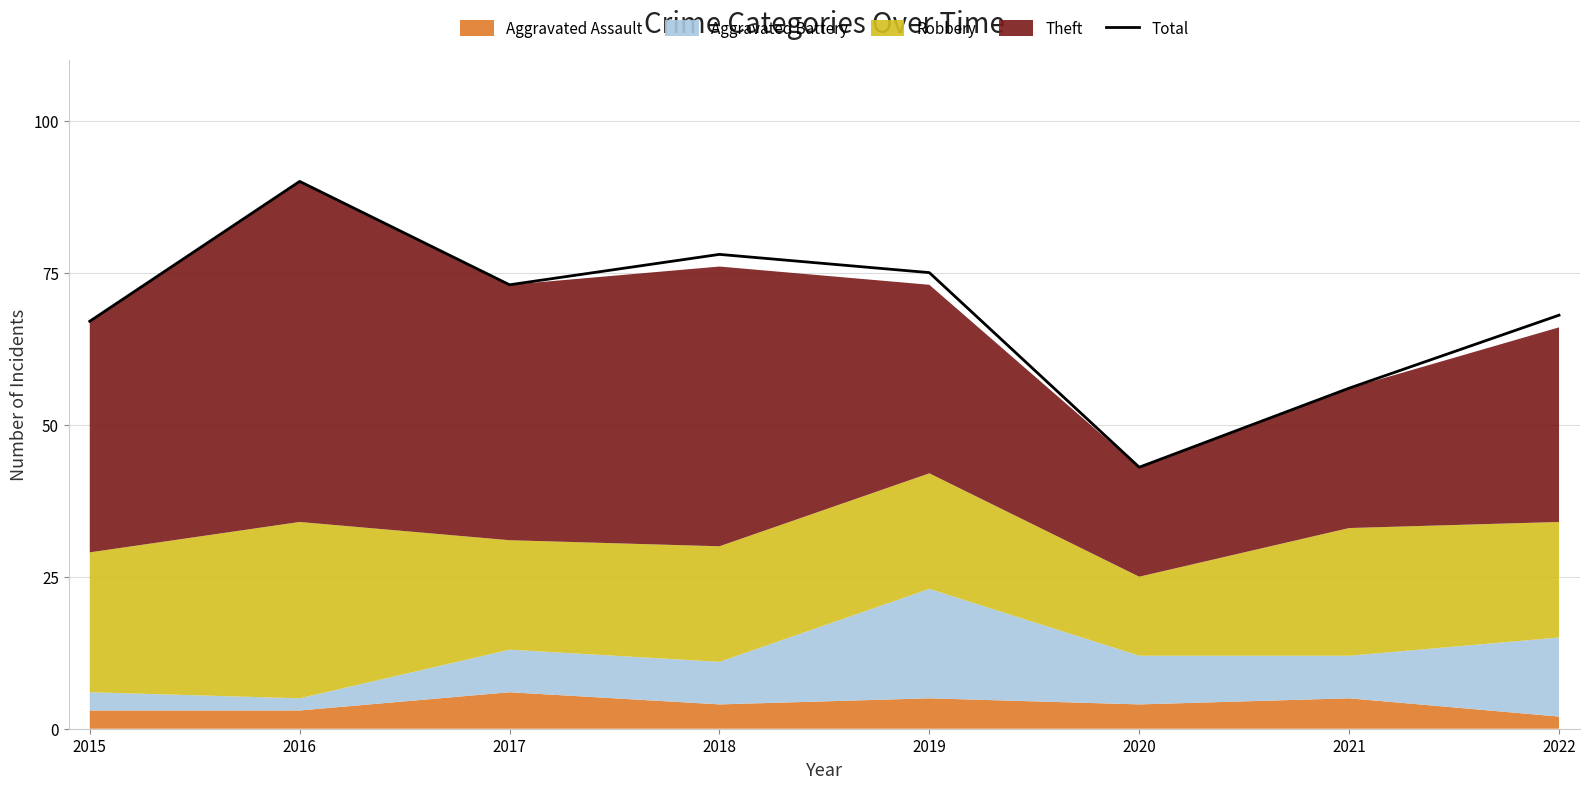

What is the value of the 4th point from the left?

78